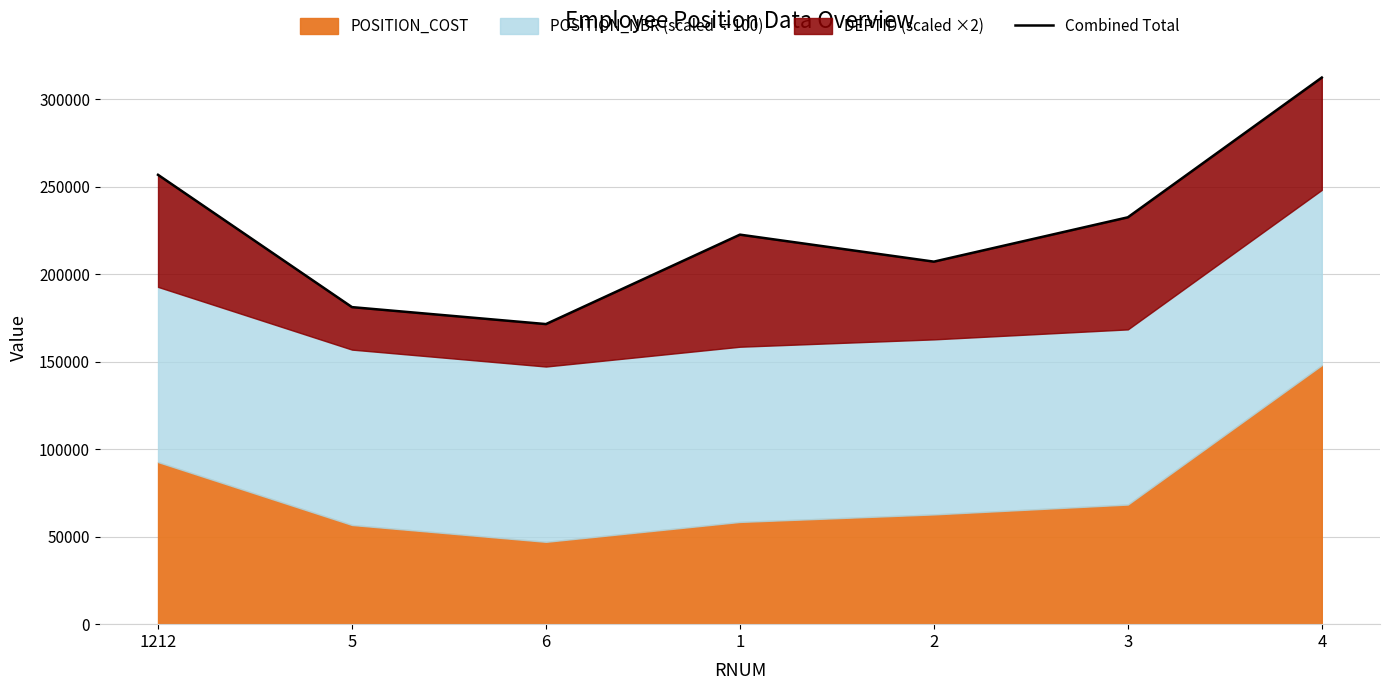

How many lines are shown in the chart?

1